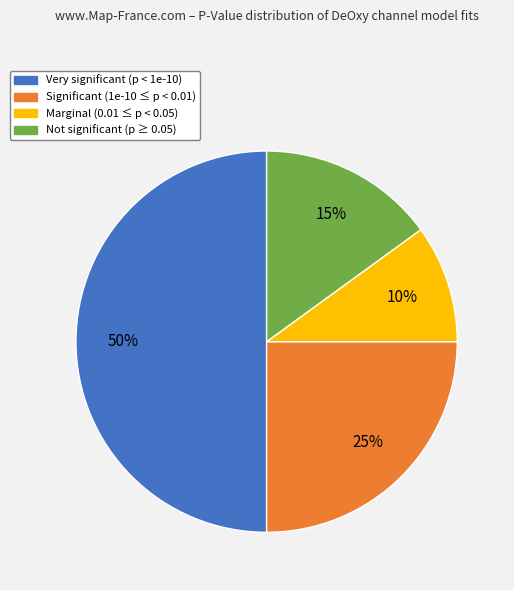

Does Significant (1e-10 ≤ p < 0.01) represent more than half of the total?

No